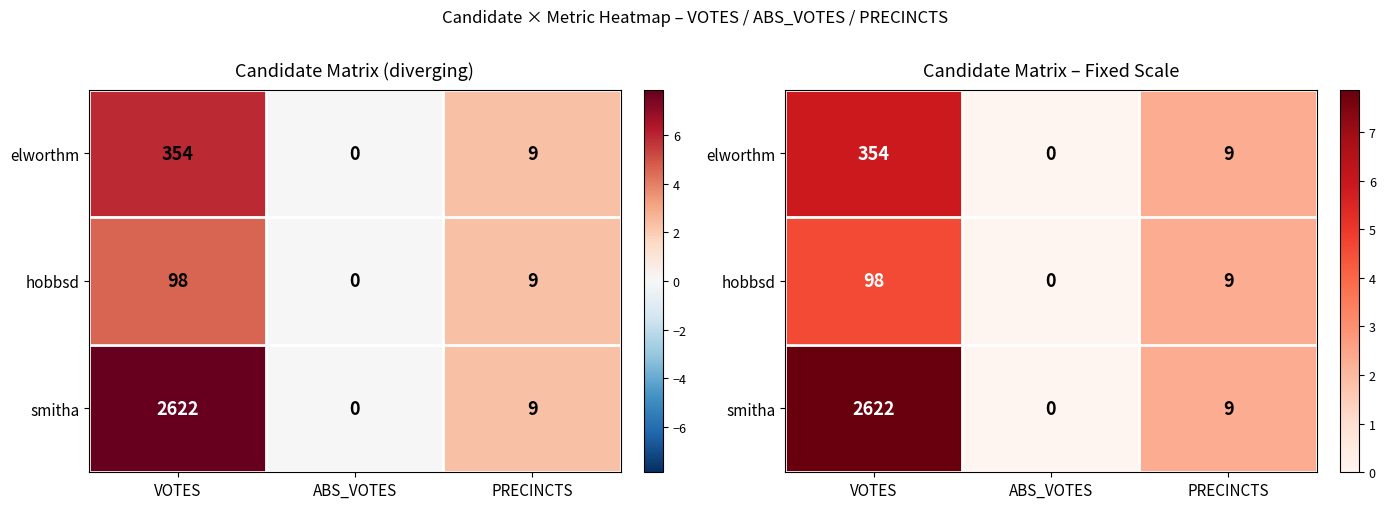

Which category has the highest value in the smitha series?

VOTES